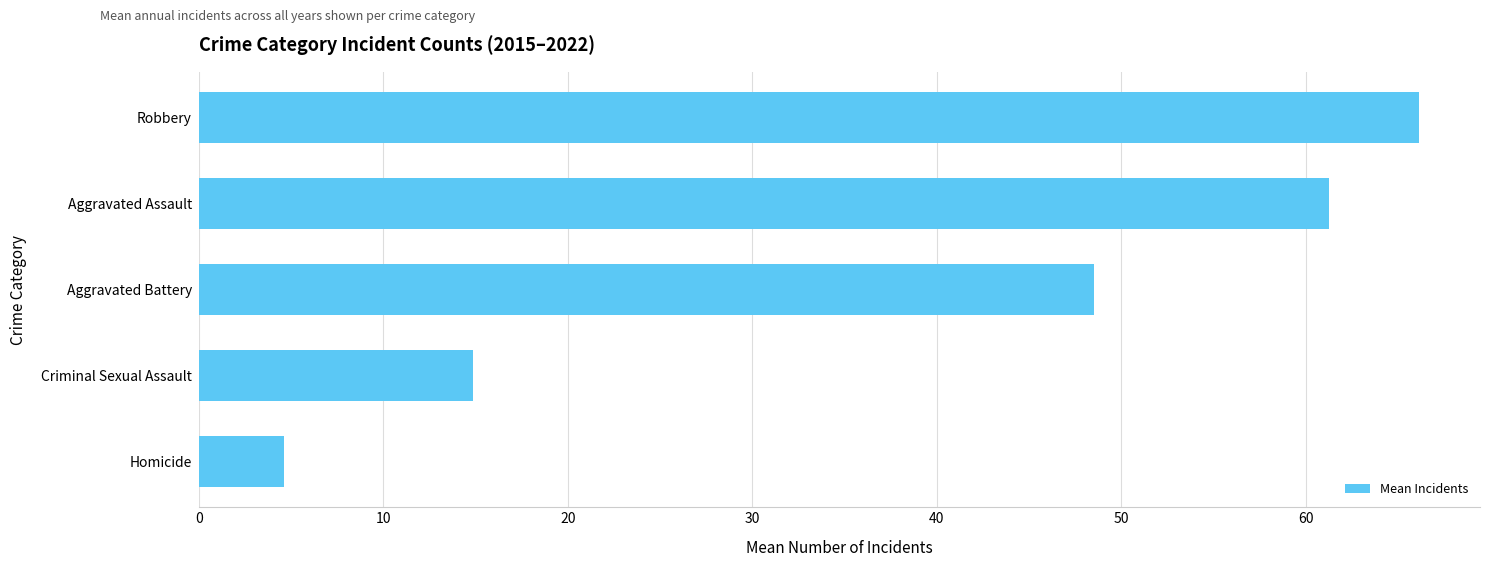

True or false: the data shows 68.8 at Aggravated Battery.

False